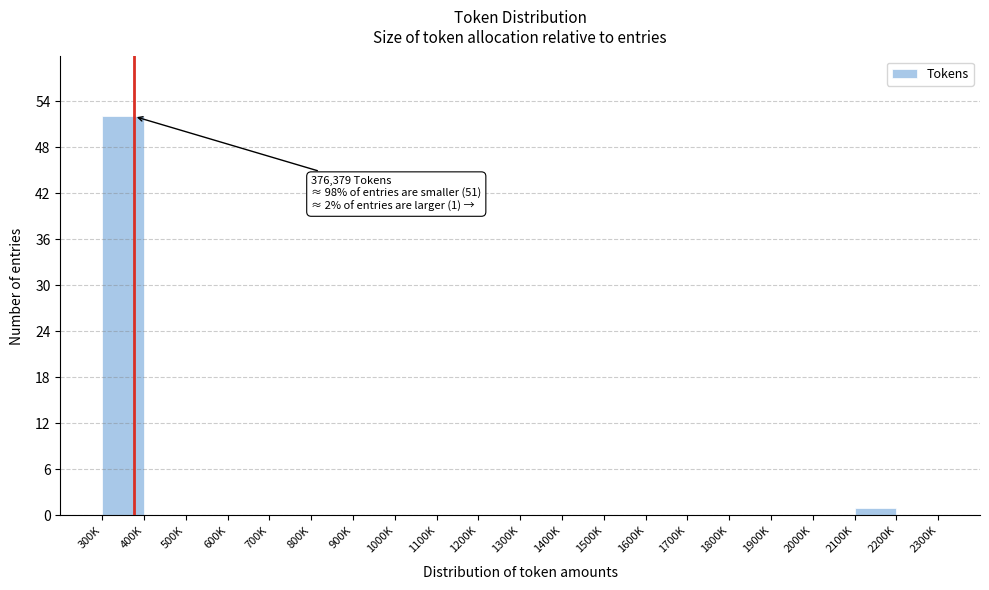

Reading left to right, transcribe all the data shown in this chart.

300K=52	400K=0	500K=0	600K=0	700K=0	800K=0	900K=0	1000K=0	1100K=0	1200K=0	1300K=0	1400K=0	1500K=0	1600K=0	1700K=0	1800K=0	1900K=0	2000K=0	2100K=1	2200K=0